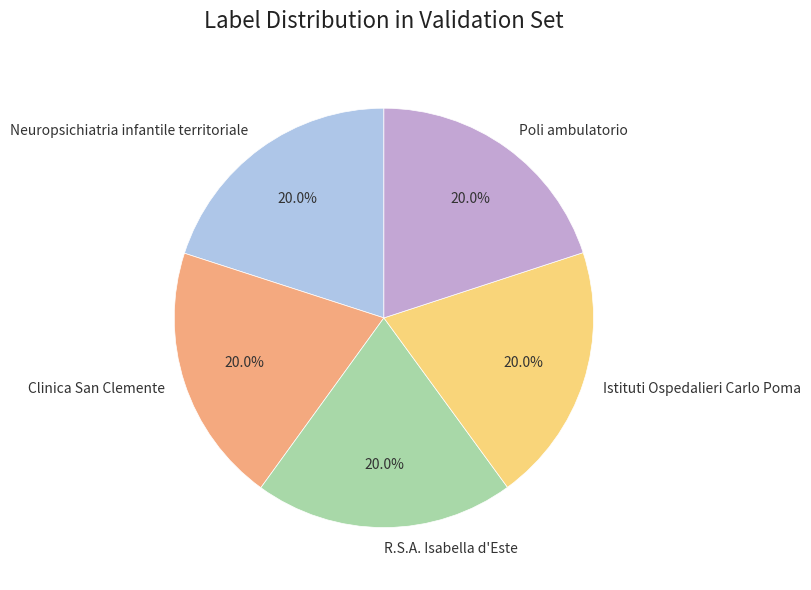

Do Clinica San Clemente and Poli ambulatorio together represent more than half of the pie?

No